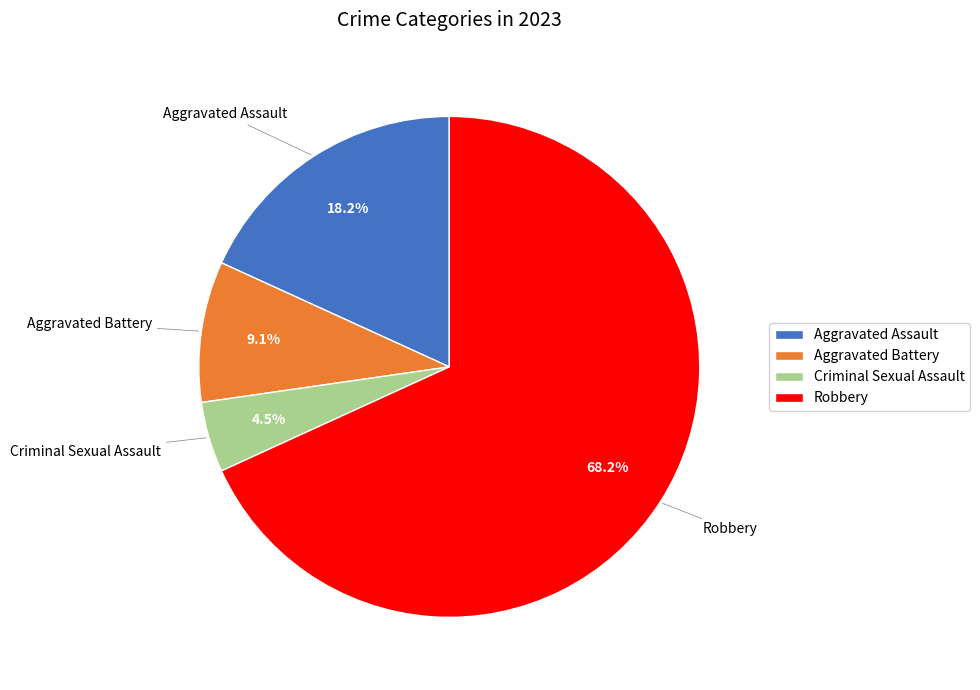

Count the number of slices in the pie.

4